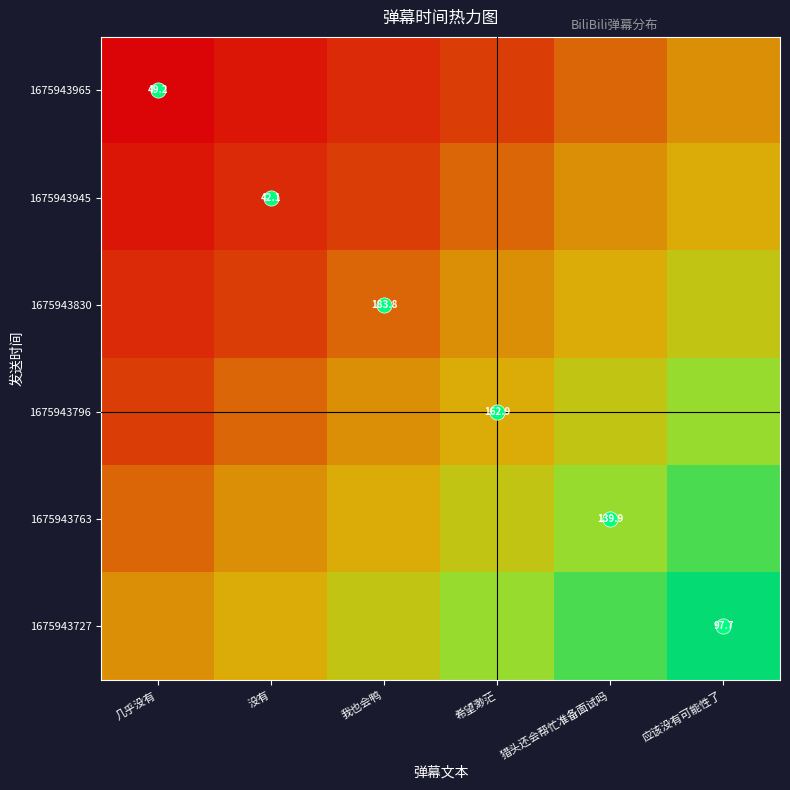

The 1675943727 series shows 1.7 at 应该没有可能性了. True or false?

False